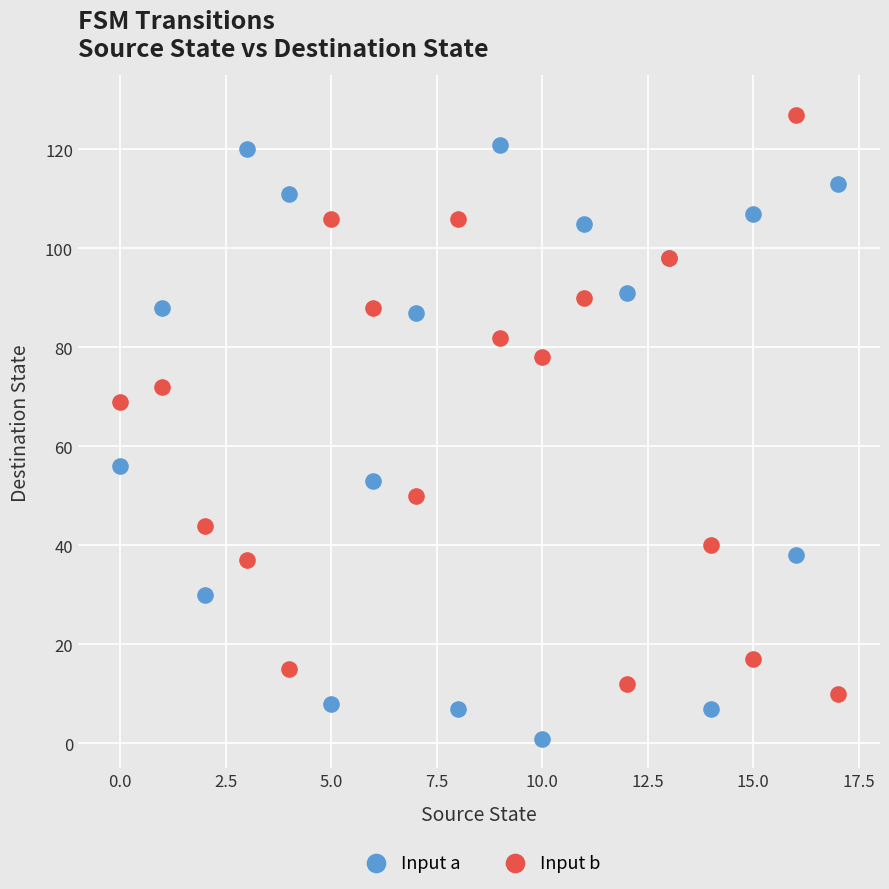

Which series contains the highest Y value?

Input b